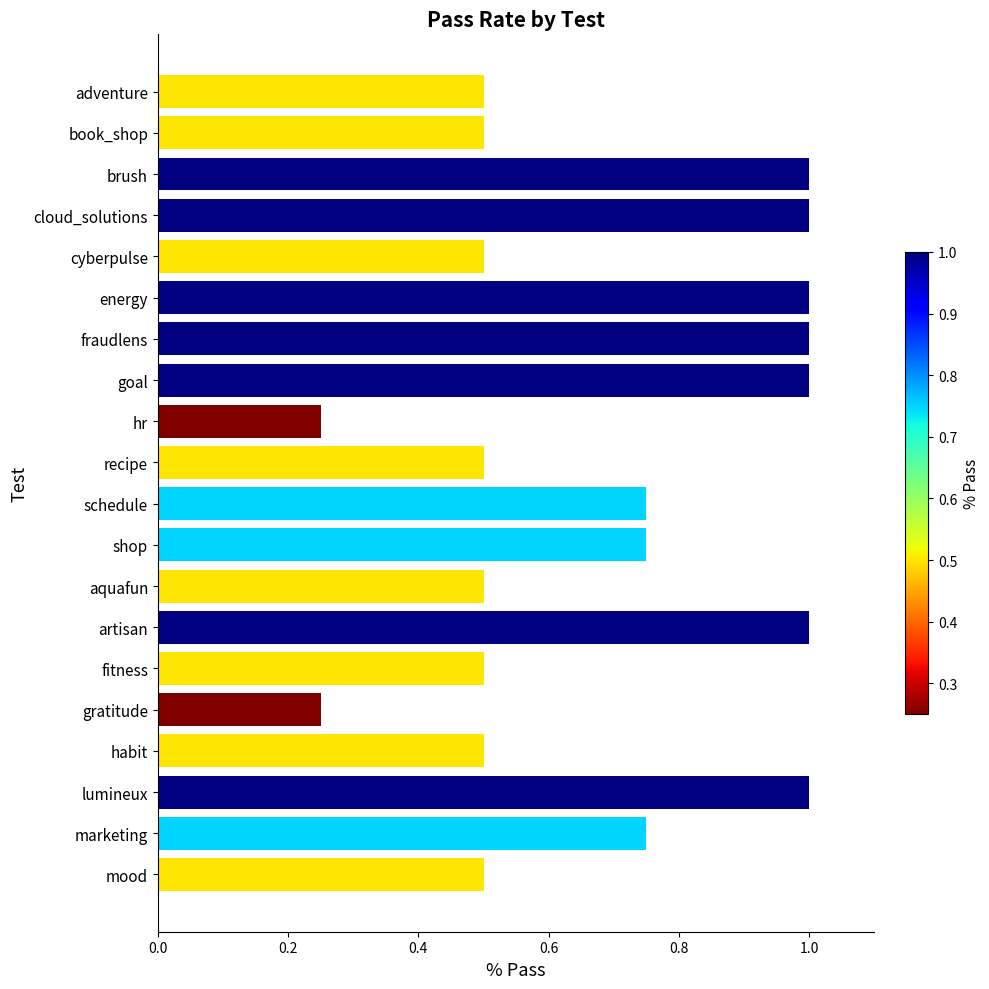

What is the maximum value shown in the chart?

1.0